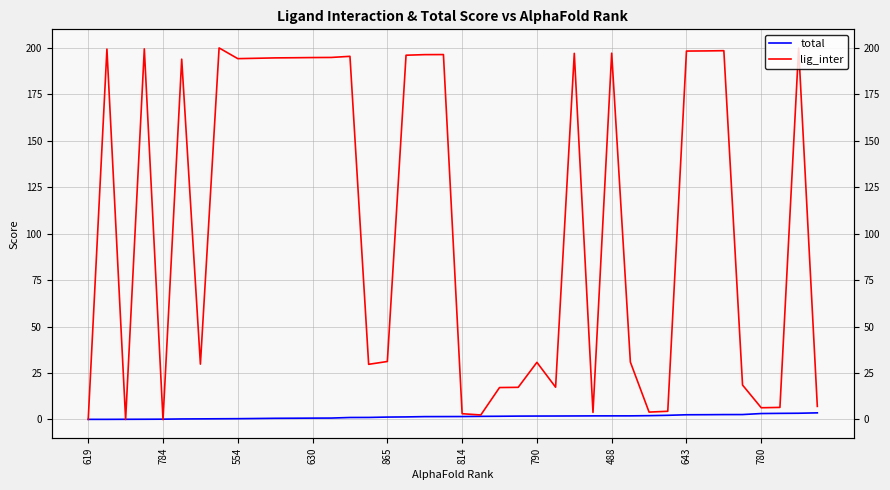

Between which two adjacent categories do total and lig_inter first intersect?

784 and 554